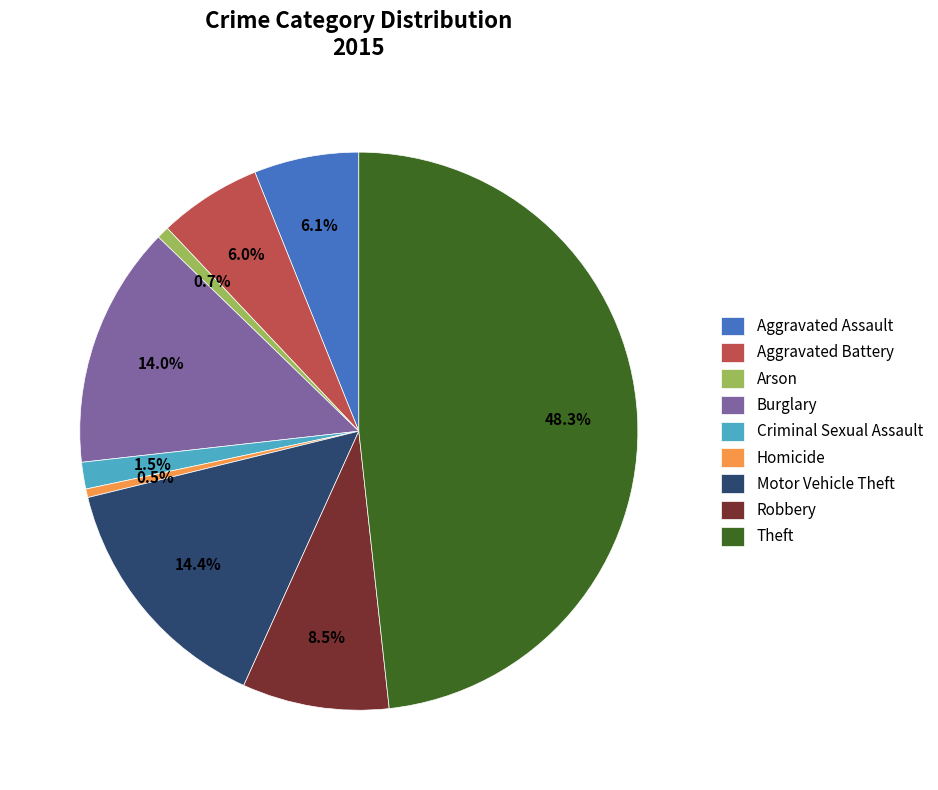

How many segments does this pie chart have?

9